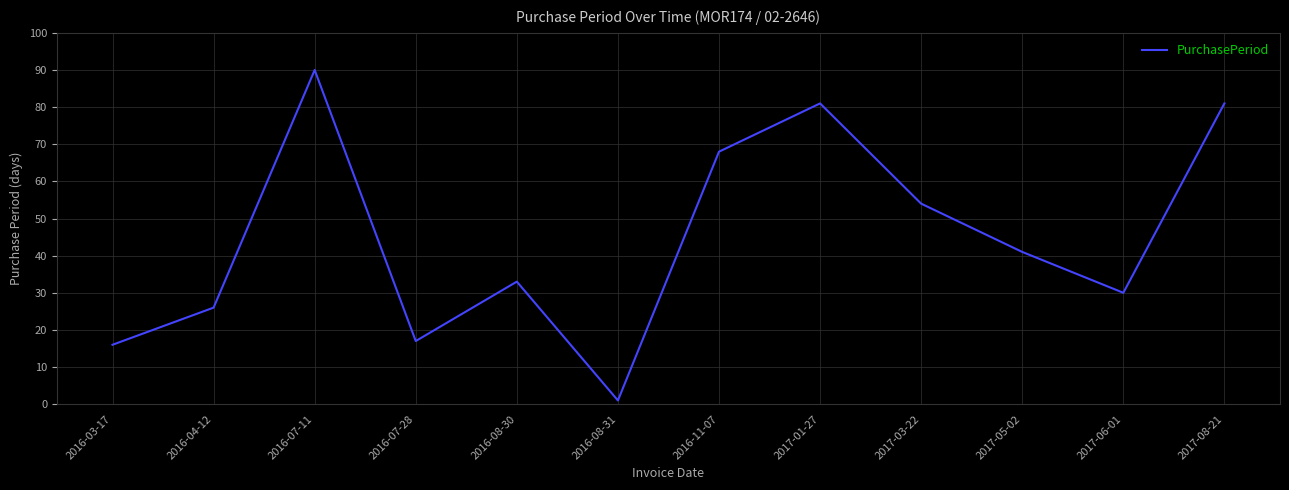

Is it true that the value at 2017-03-22 is 54?

True